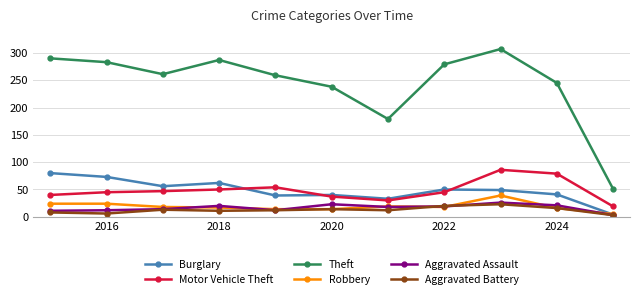

True or false: Theft and Aggravated Battery intersect in this chart.

False